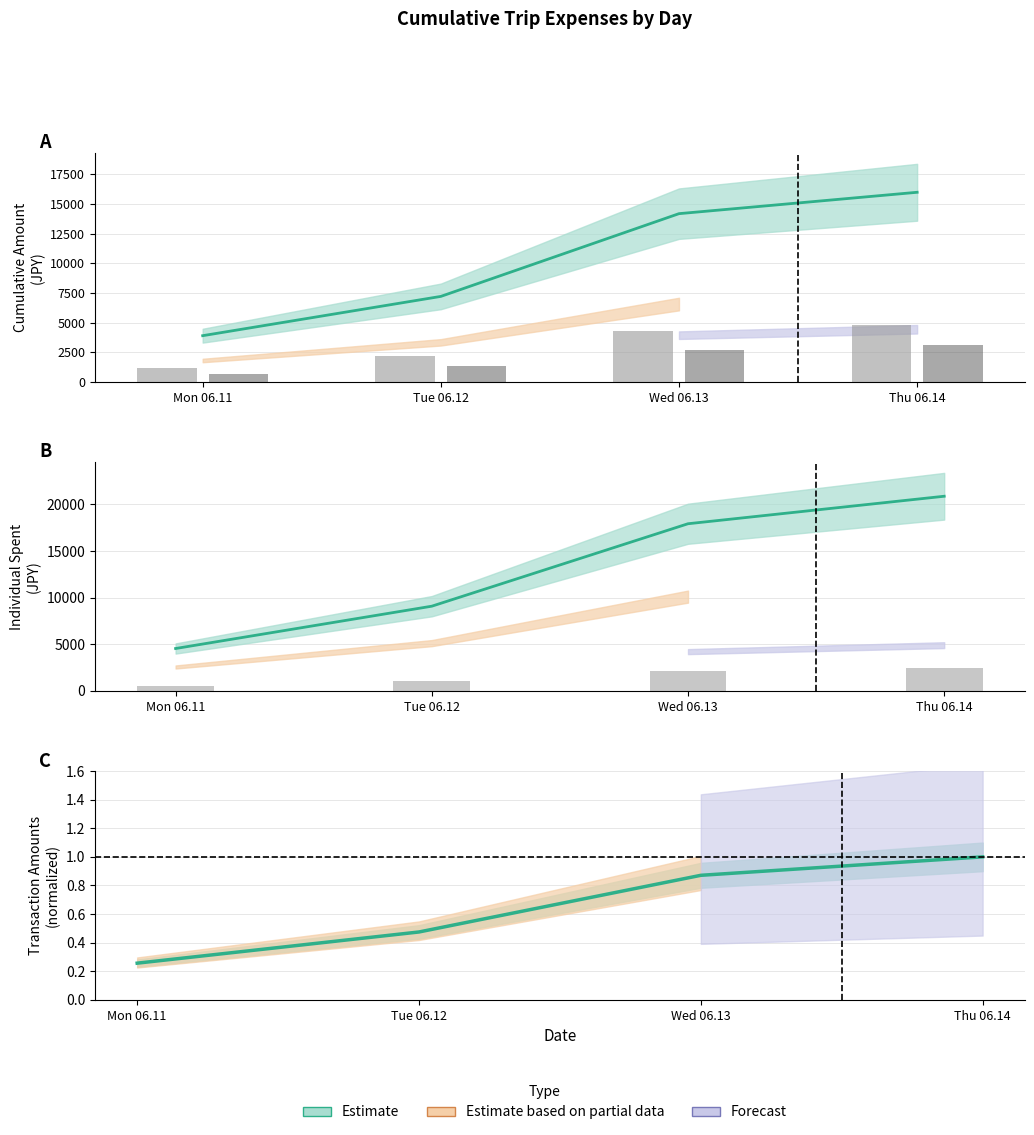

What is the difference between the maximum and minimum values in the bar amounts series?

1958.5